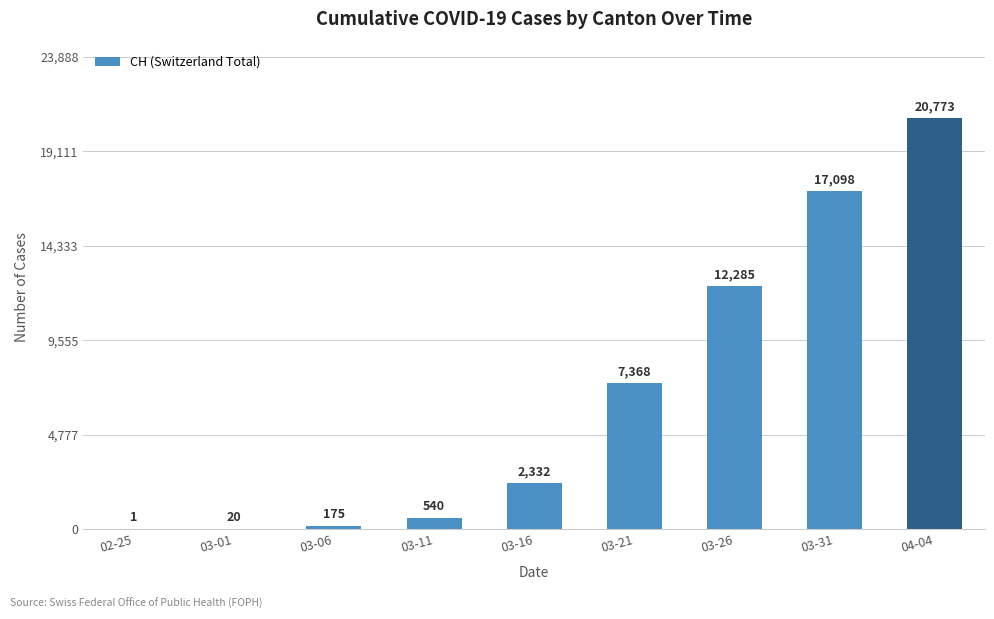

Is it true that the value at 03-16 is 2332?

True